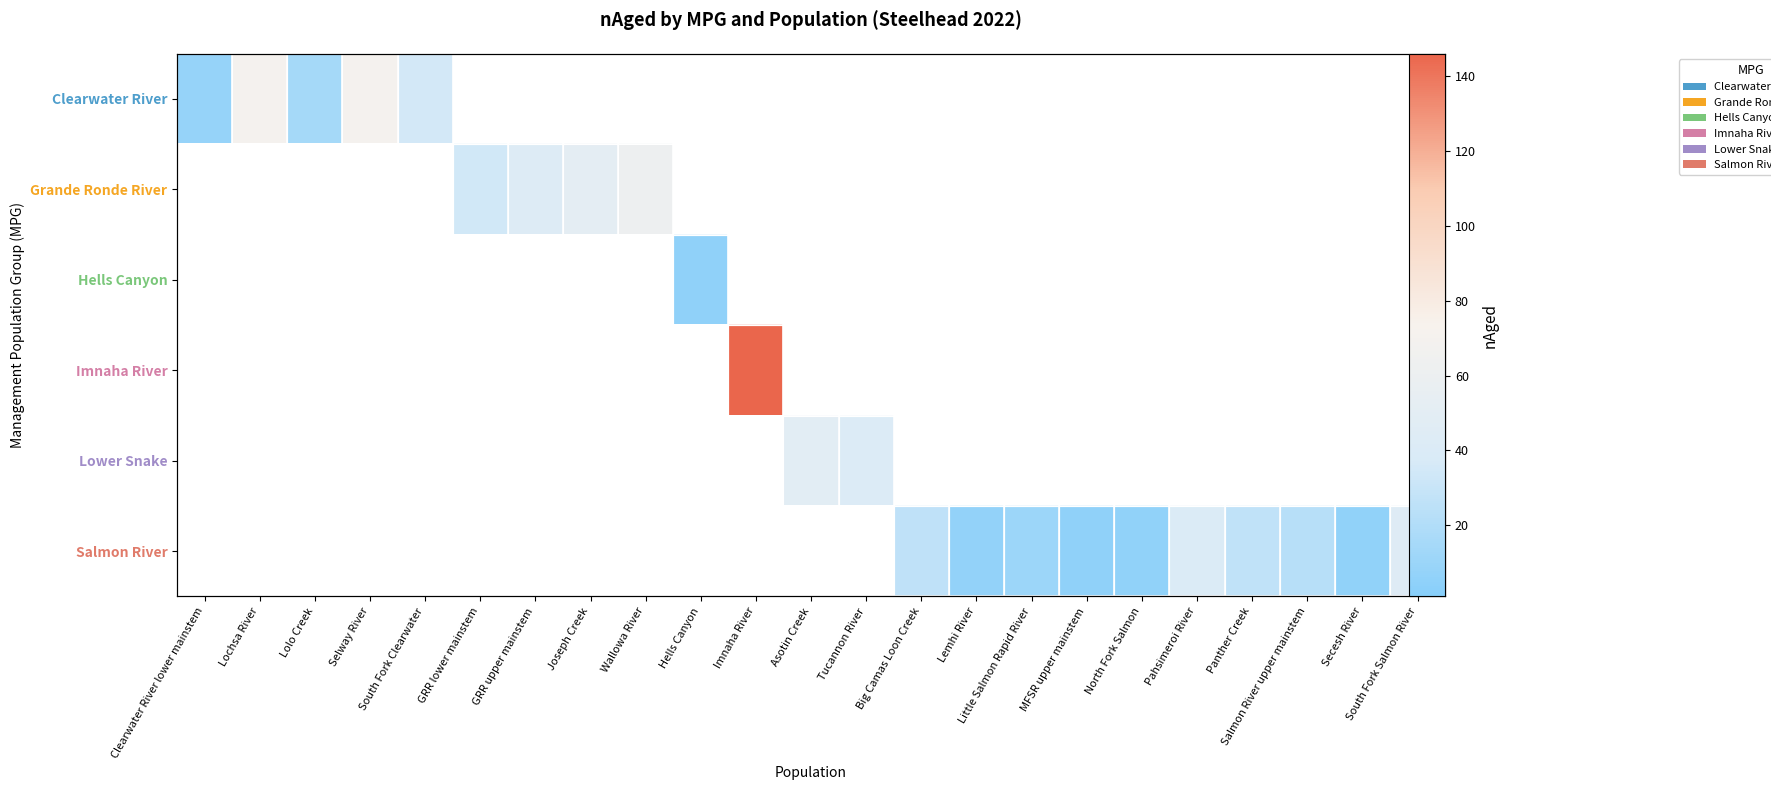

Rank the categories by Clearwater River value from lowest to highest.

Clearwater River lower mainstem, Lolo Creek, South Fork Clearwater, Lochsa River, Selway River, GRR lower mainstem, GRR upper mainstem, Joseph Creek, Wallowa River, Hells Canyon, Imnaha River, Asotin Creek, Tucannon River, Big Camas Loon Creek, Lemhi River, Little Salmon Rapid River, MFSR upper mainstem, North Fork Salmon, Pahsimeroi River, Panther Creek, Salmon River upper mainstem, Secesh River, South Fork Salmon River